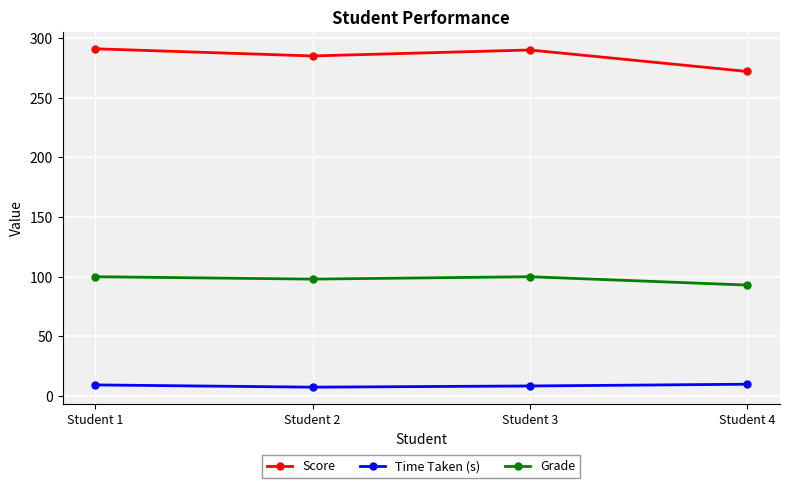

What is the greatest value displayed?

291.0